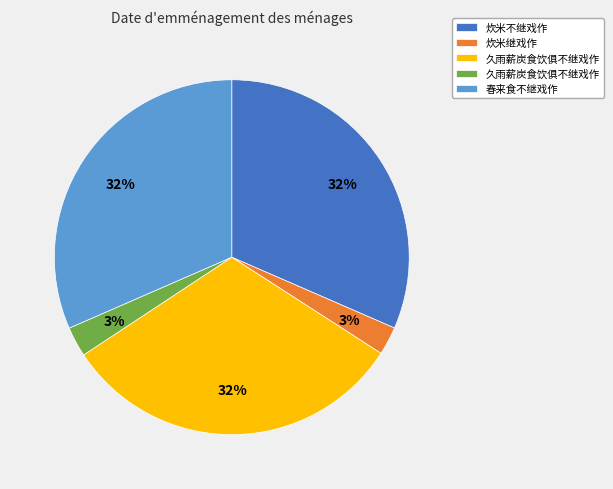

Is there any slice that represents more than half of the pie?

No